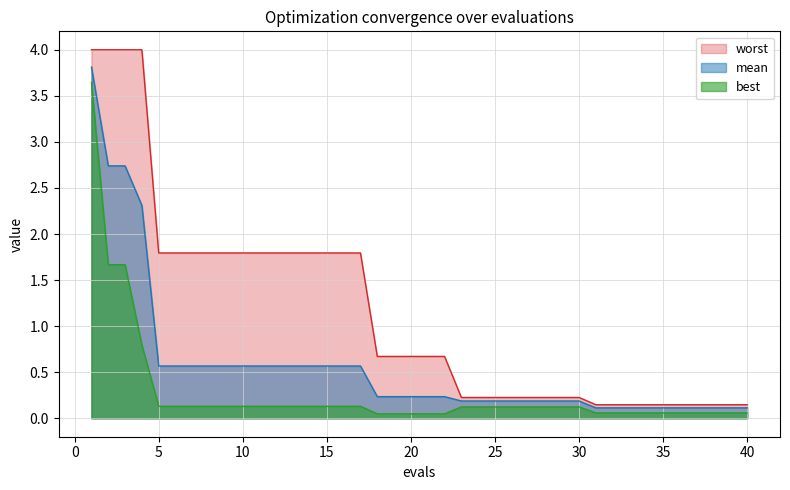

What are all the series names shown in the legend?

worst, mean, best